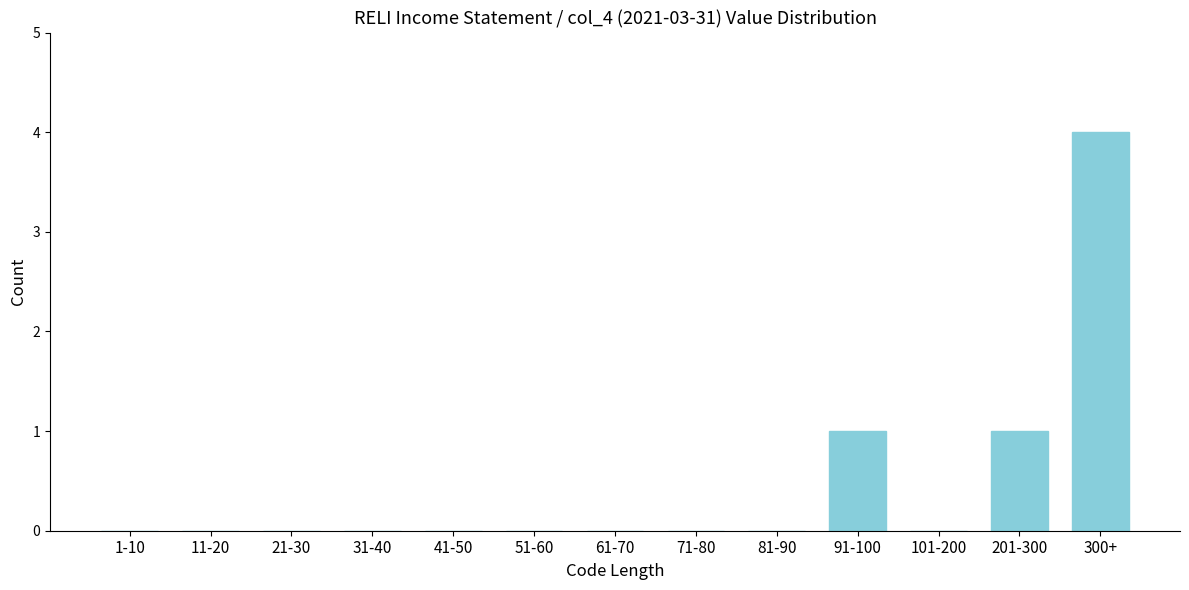

Reading left to right, extract all data points from this chart.

1-10=0	11-20=0	21-30=0	31-40=0	41-50=0	51-60=0	61-70=0	71-80=0	81-90=0	91-100=1	101-200=0	201-300=1	300+=4